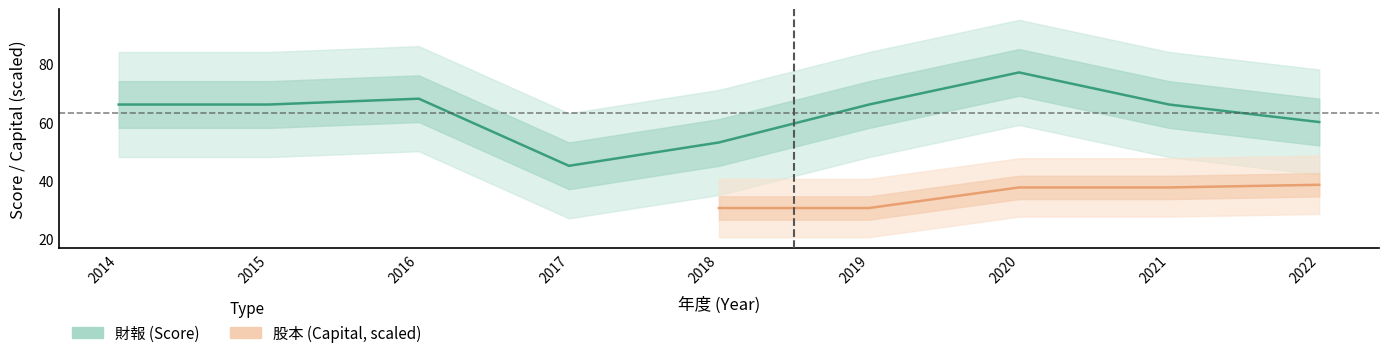

Reading left to right, what are all the values shown in this chart?

66	66	68	45	53	66	77	66	60